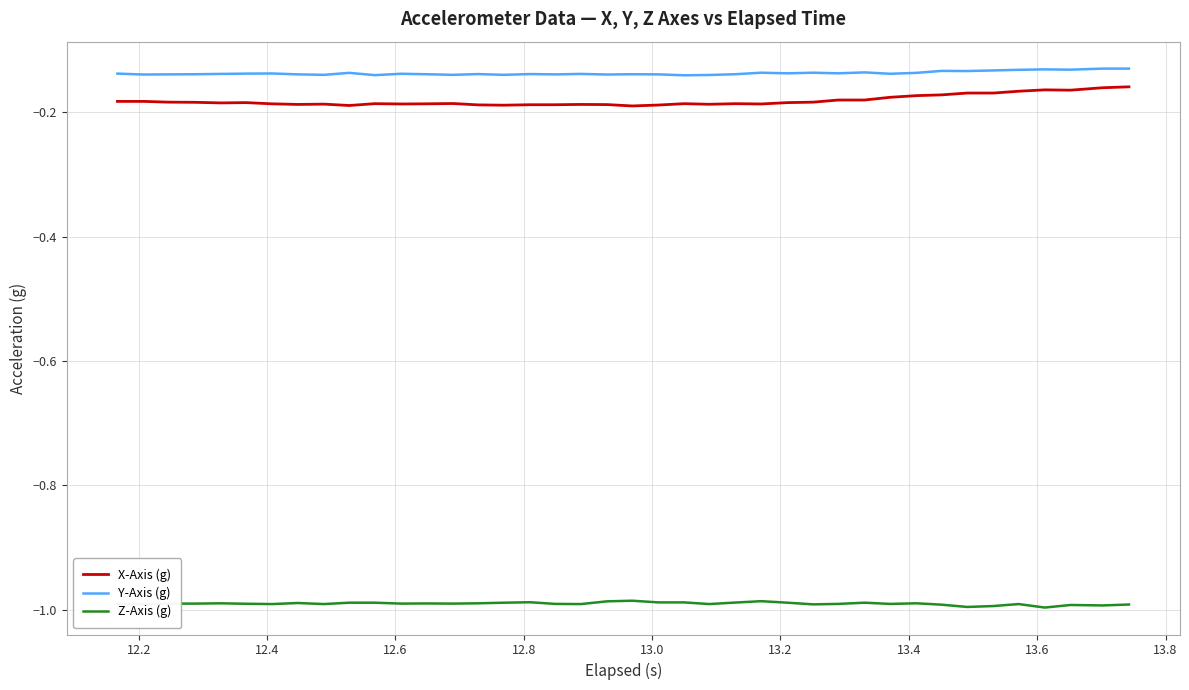

Which series has the largest total across all categories?

Y-Axis (g)